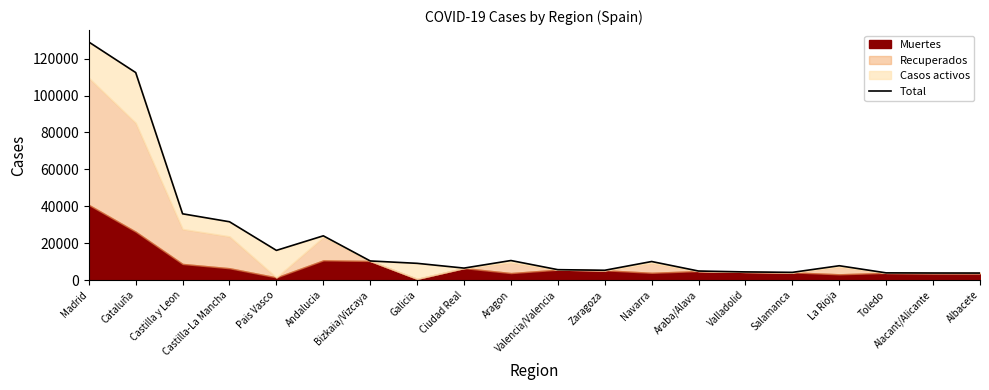

What is the minimum value shown in the chart?

3775